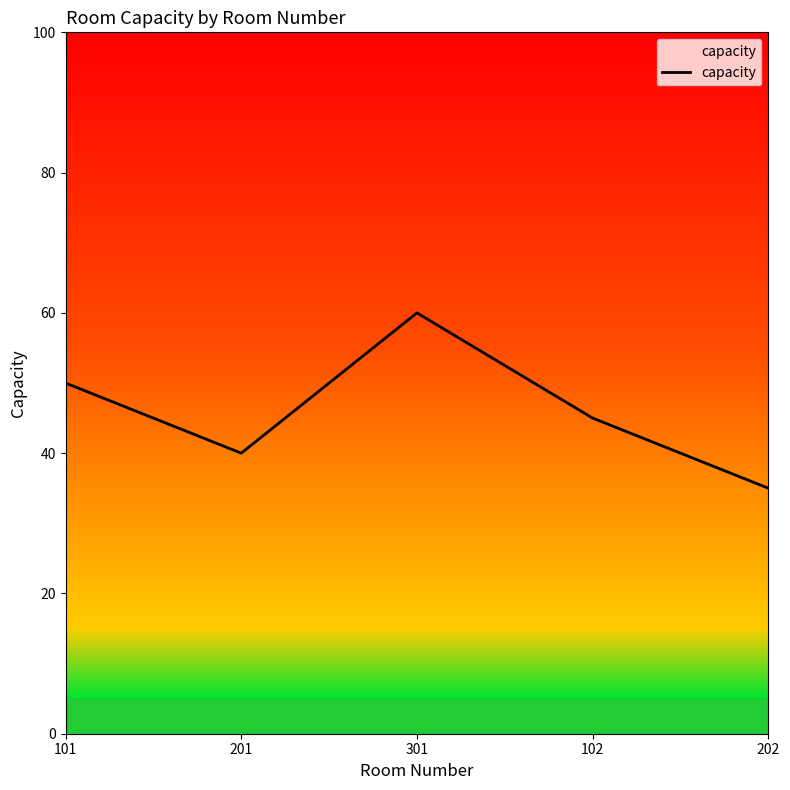

Rank the categories by value from highest to lowest.

301, 101, 102, 201, 202